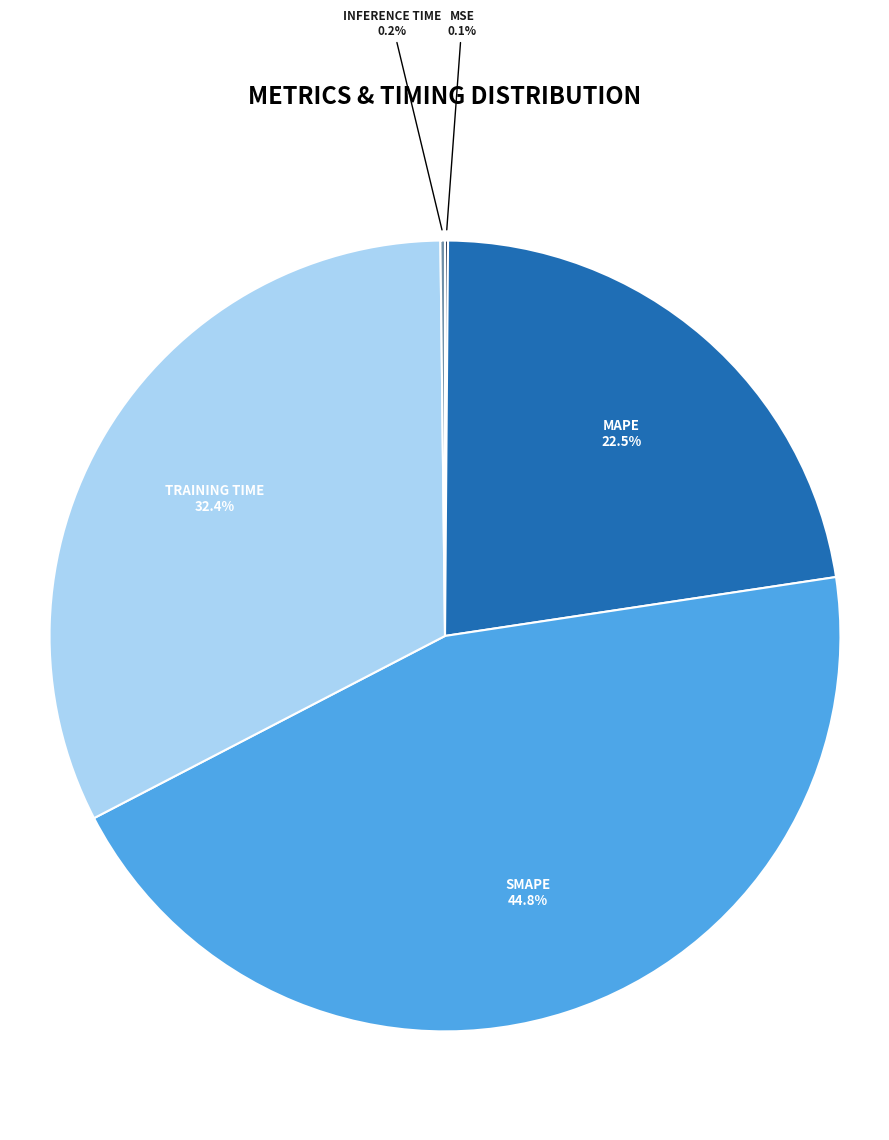

Is there any slice that represents more than half of the pie?

No